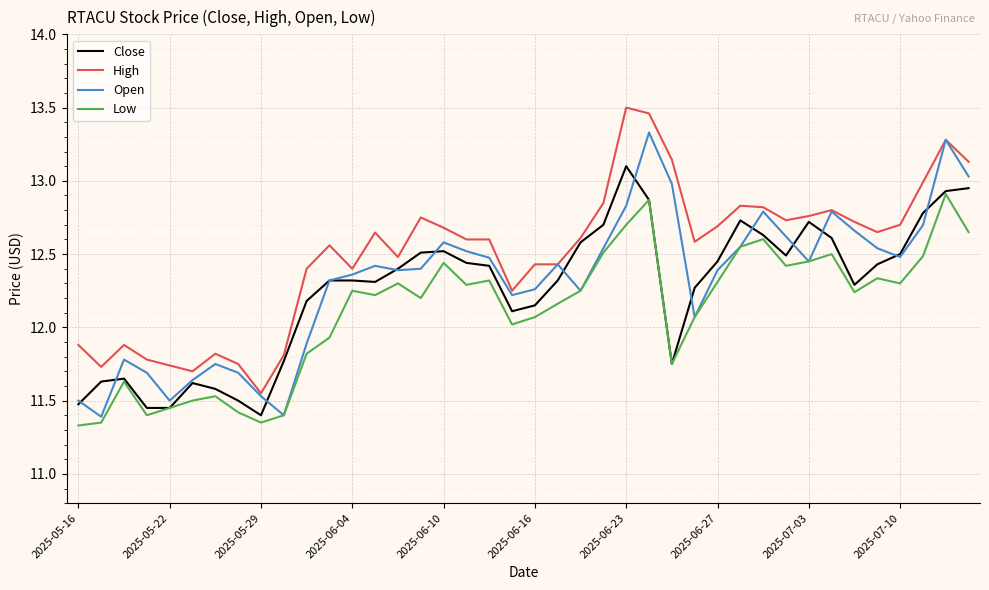

Rank the series by their maximum value, from highest to lowest.

High, Open, Close, Low